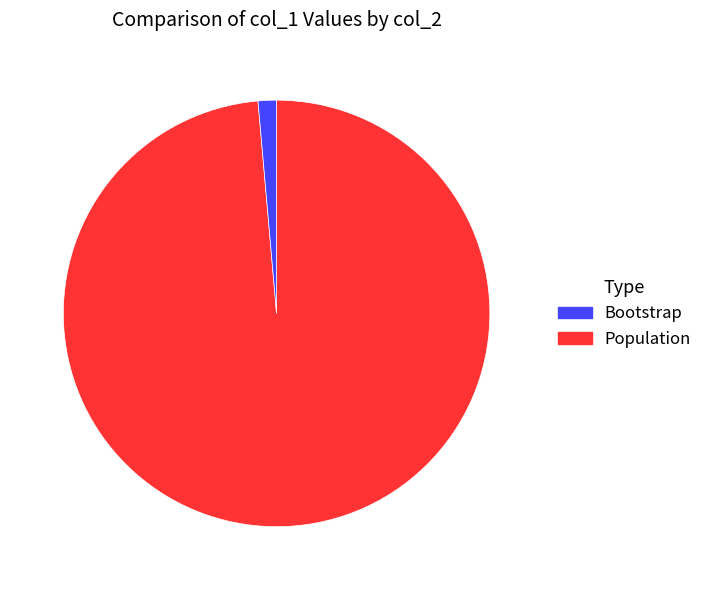

Count the number of slices in the pie.

2